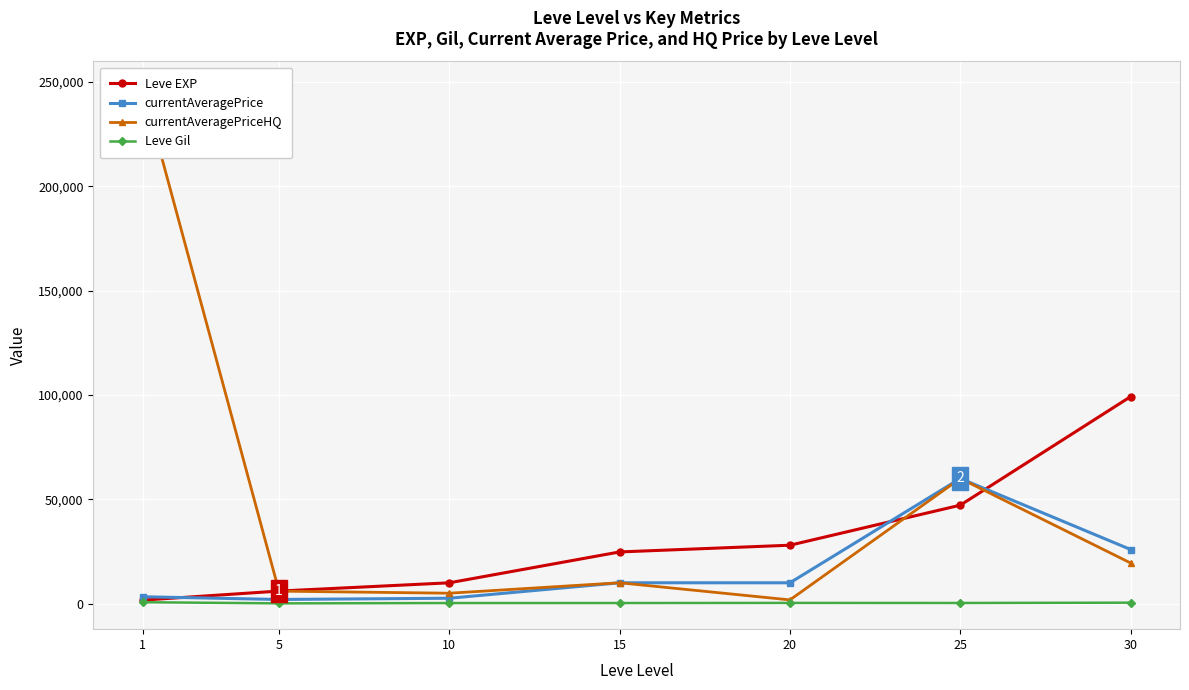

The value of Leve EXP at 20 is 6106. True or false?

False